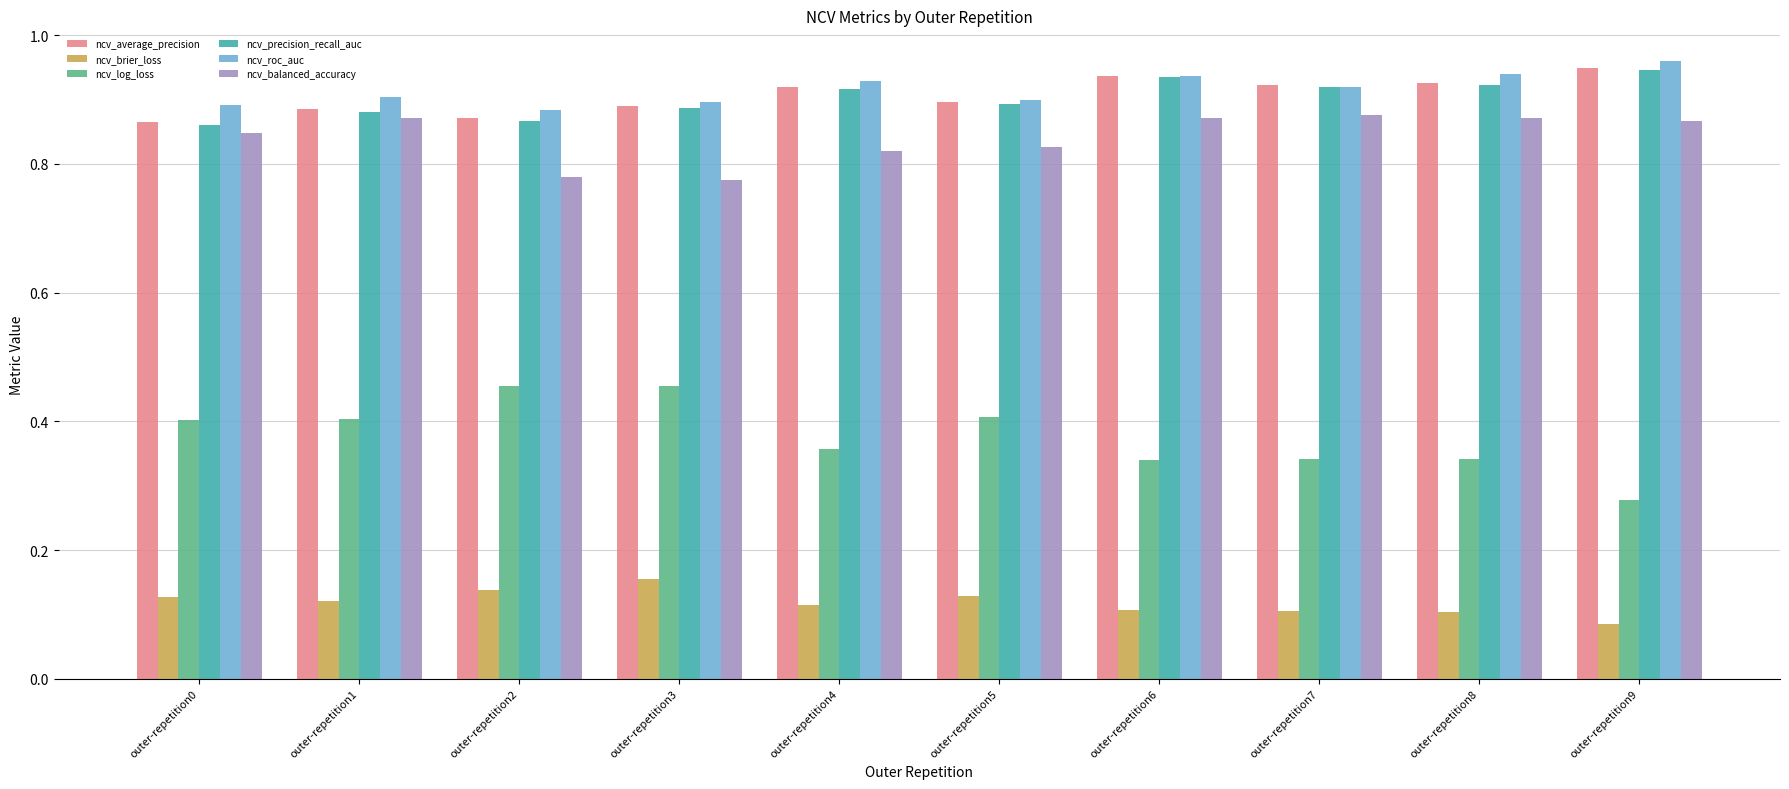

At how many categories does at least one series exceed 0?

10